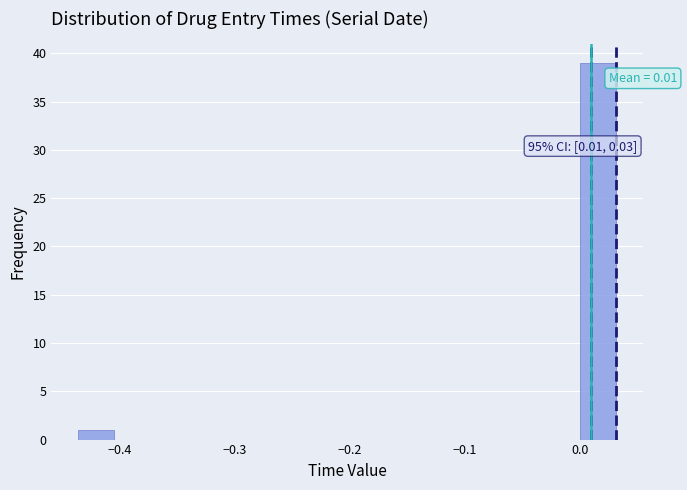

Around what value on the x-axis is the tallest bar? Give the approximate position of its centre, as read against the axis.

0.02